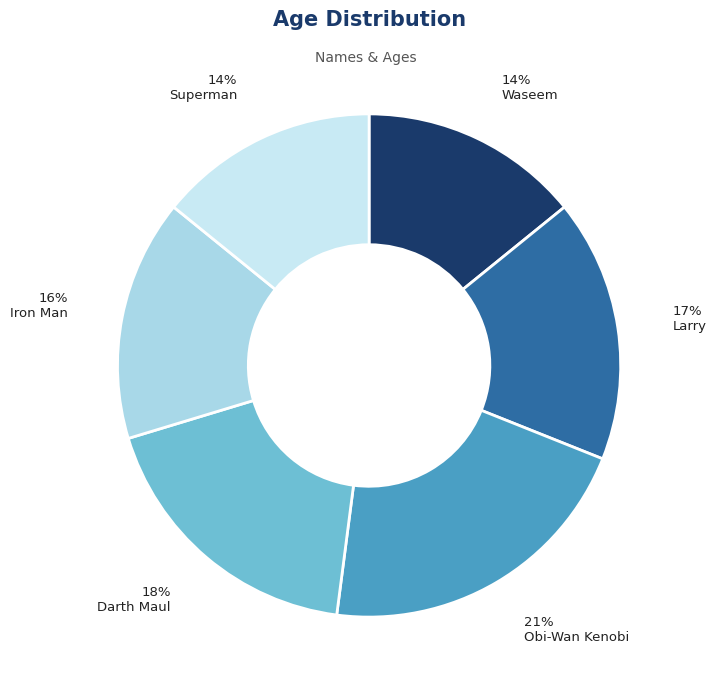

How many segments does this pie chart have?

6